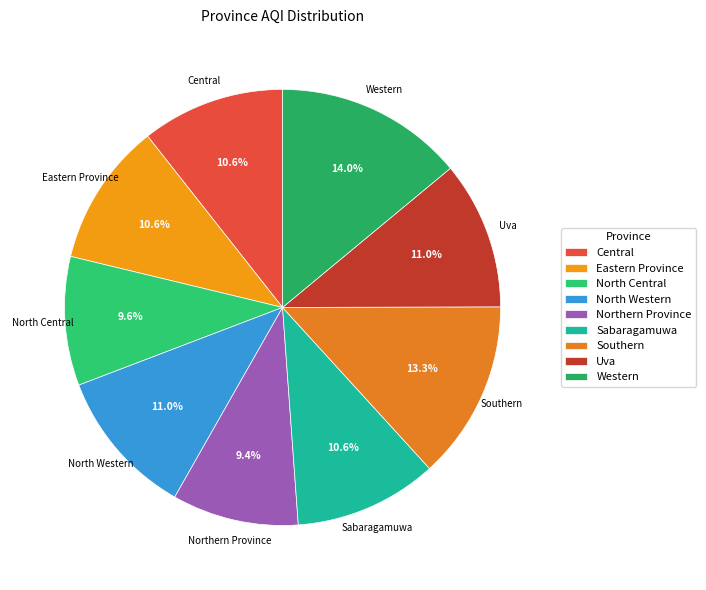

To the nearest percent, what percentage of the pie is Uva?

11%